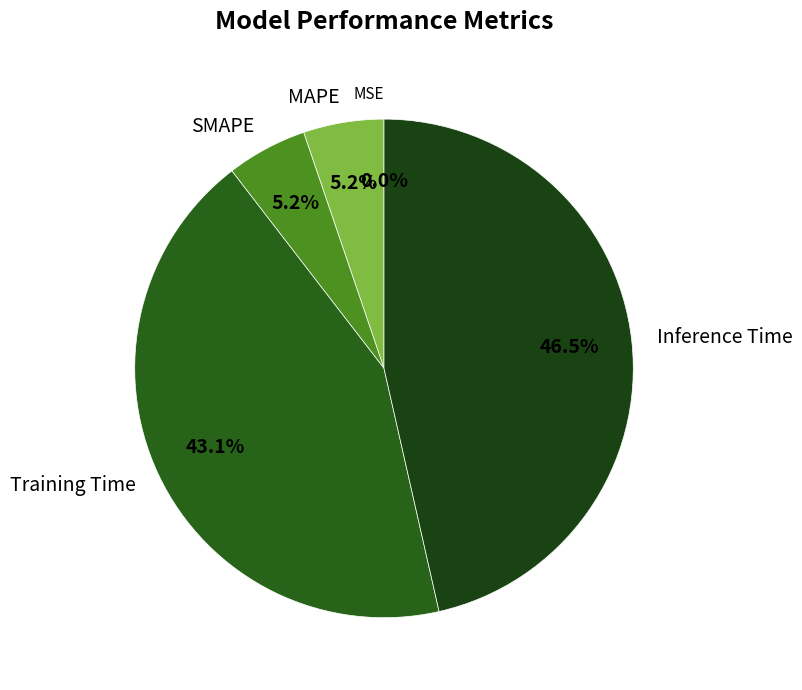

Which category has the biggest portion of the pie?

Inference Time